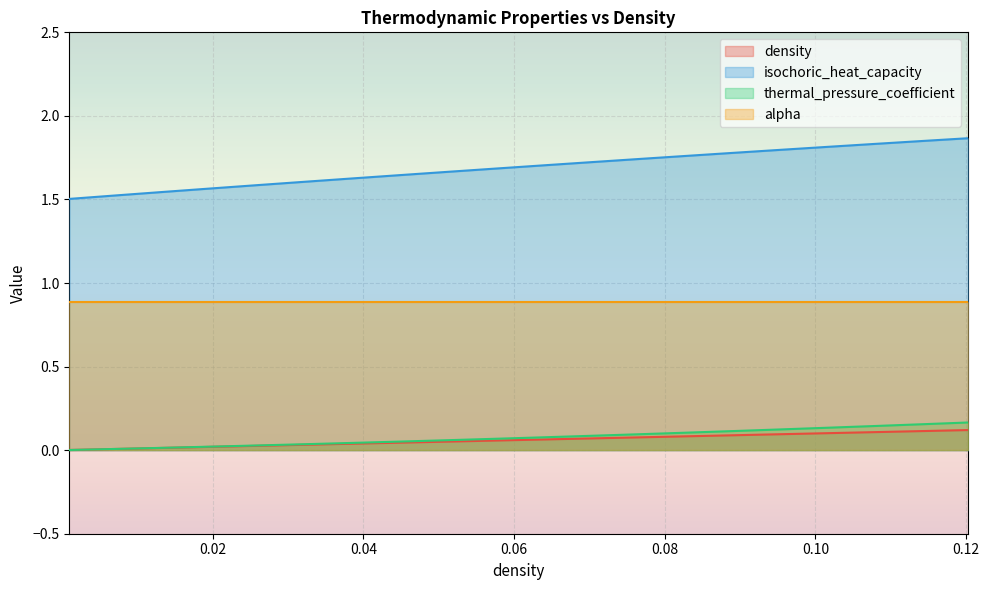

True or false: thermal_pressure_coefficient and density intersect in this chart.

False